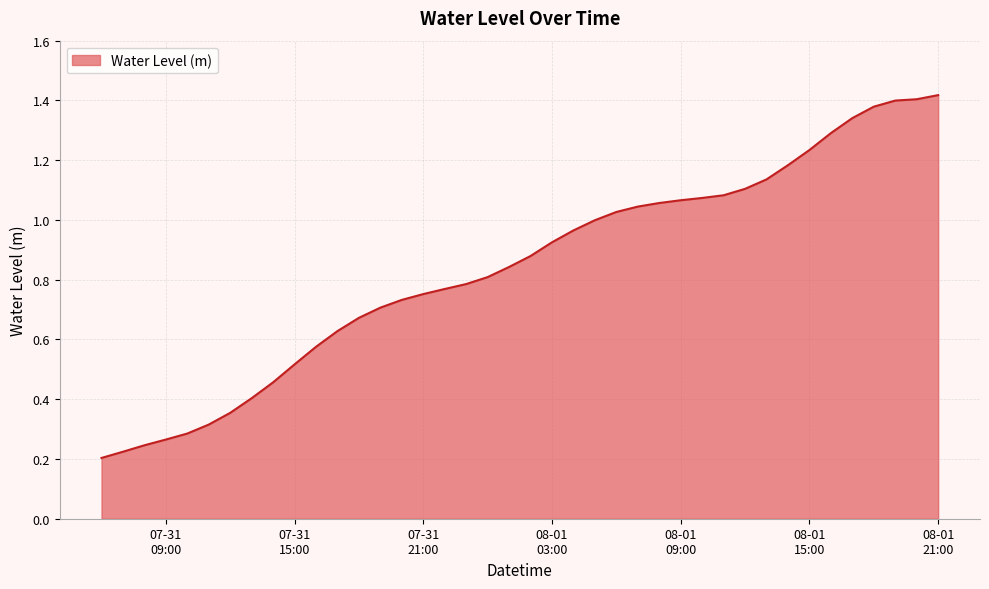

Does the chart display data point markers on the line(s)?

No